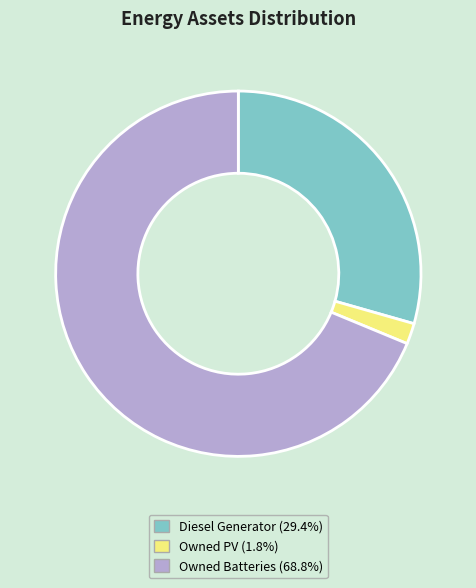

Do Diesel Generator and Owned Batteries together represent more than half of the pie?

Yes